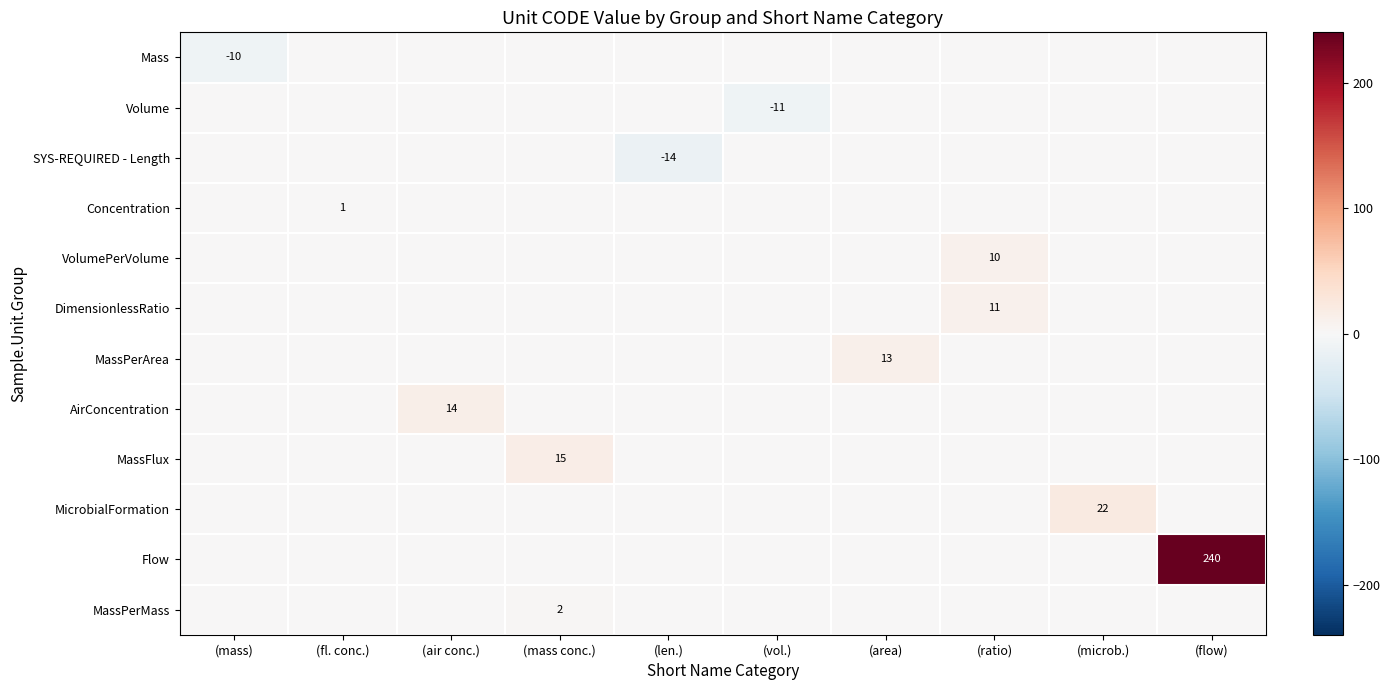

Is it true that Mass equals -6 at (vol.)?

False